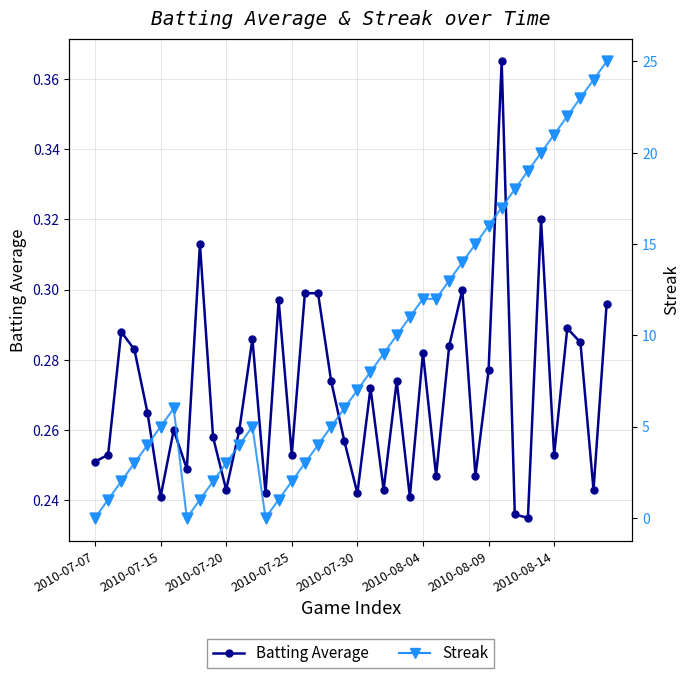

Is the value of Streak at 33 greater than the value of Batting Average at 25?

Yes